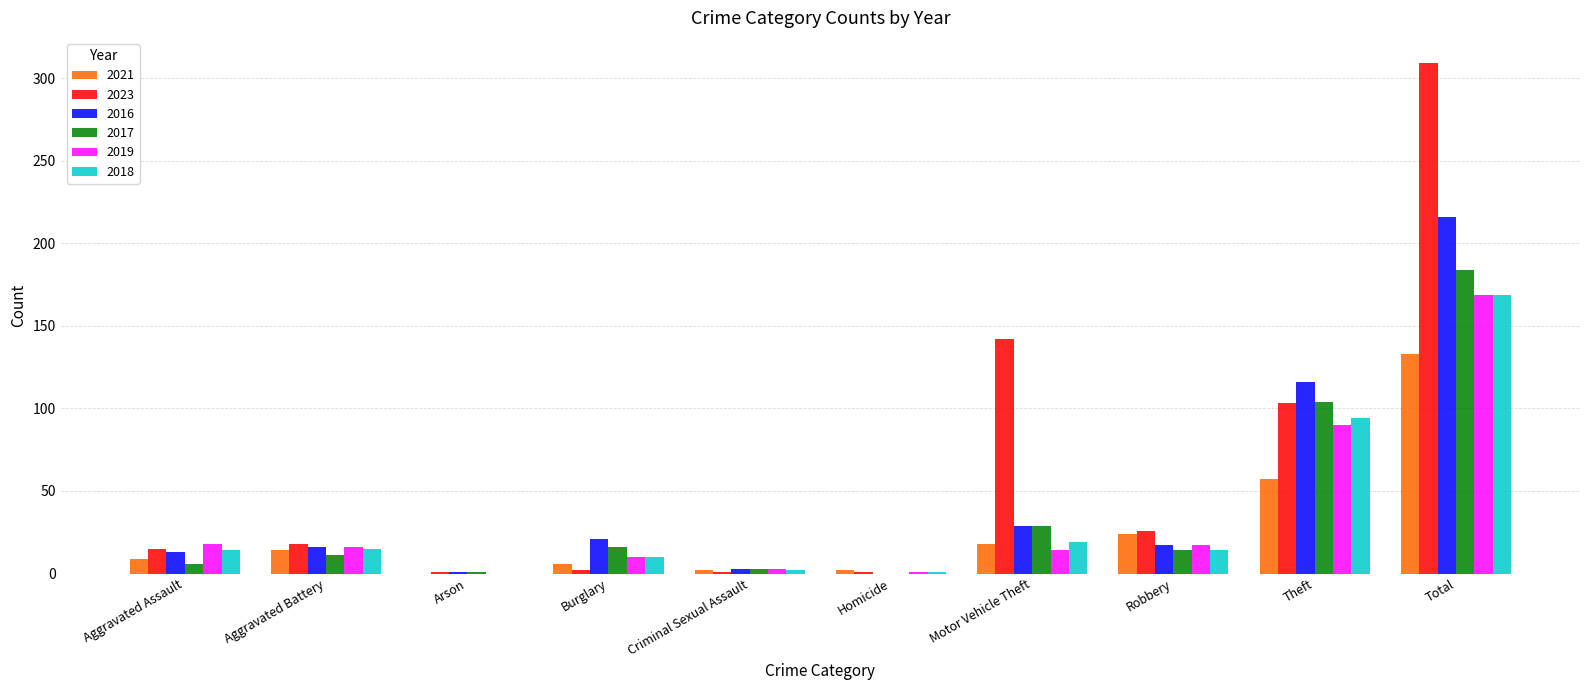

The 2017 series shows 16 at Burglary. True or false?

True